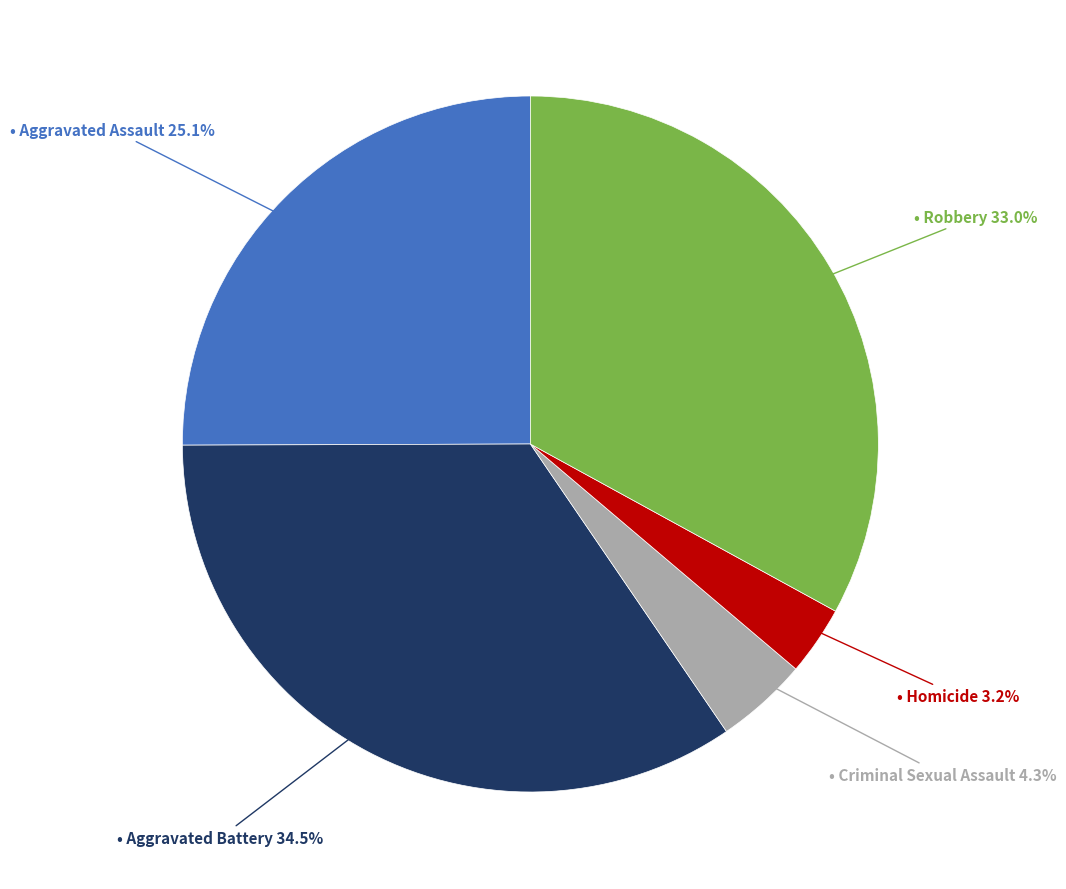

Does any single category account for the majority?

No